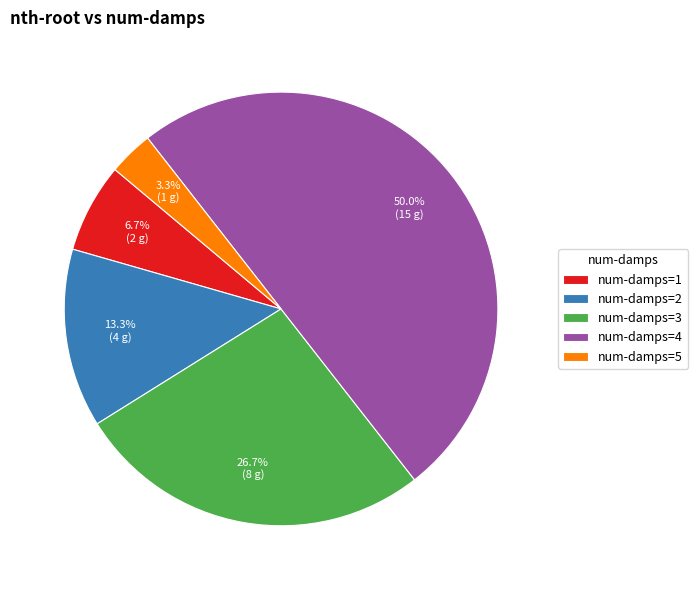

Which category has the biggest portion of the pie?

num-damps=4